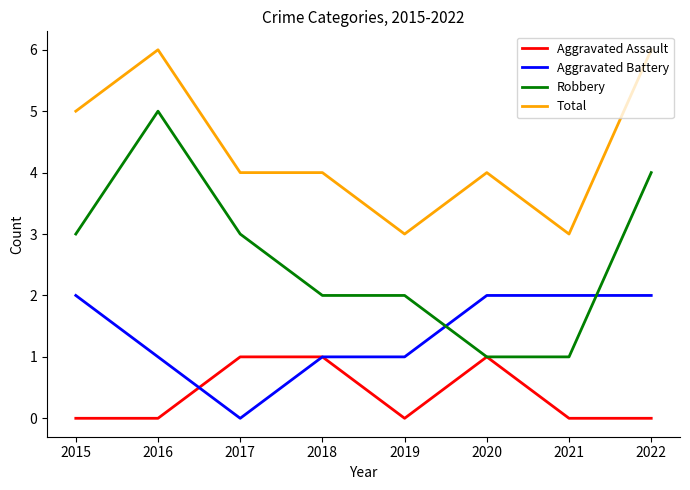

List the series in order of their overall mean, lowest first.

Aggravated Assault, Aggravated Battery, Robbery, Total